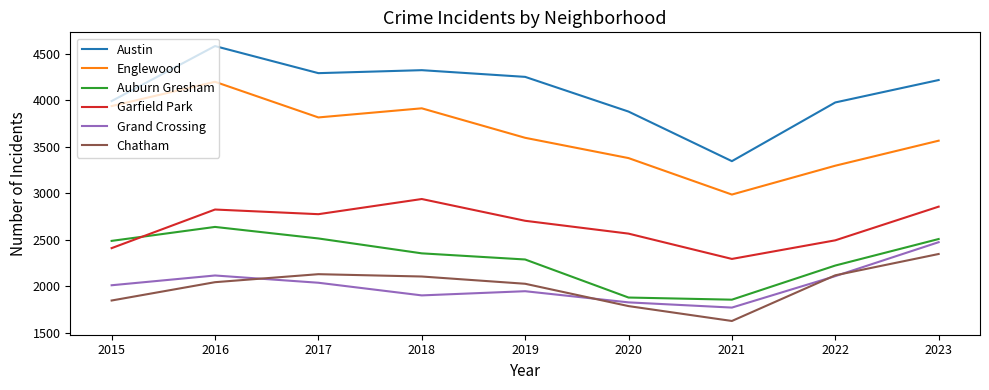

How many interior local peaks does the Auburn Gresham series have?

1